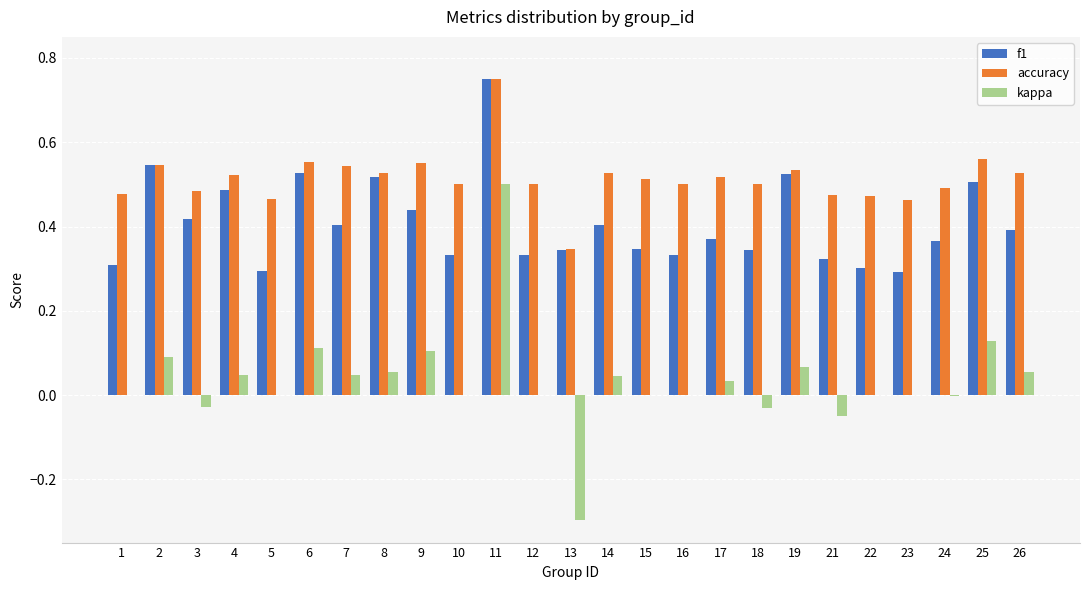

Which category has the highest value in the f1 series?

11